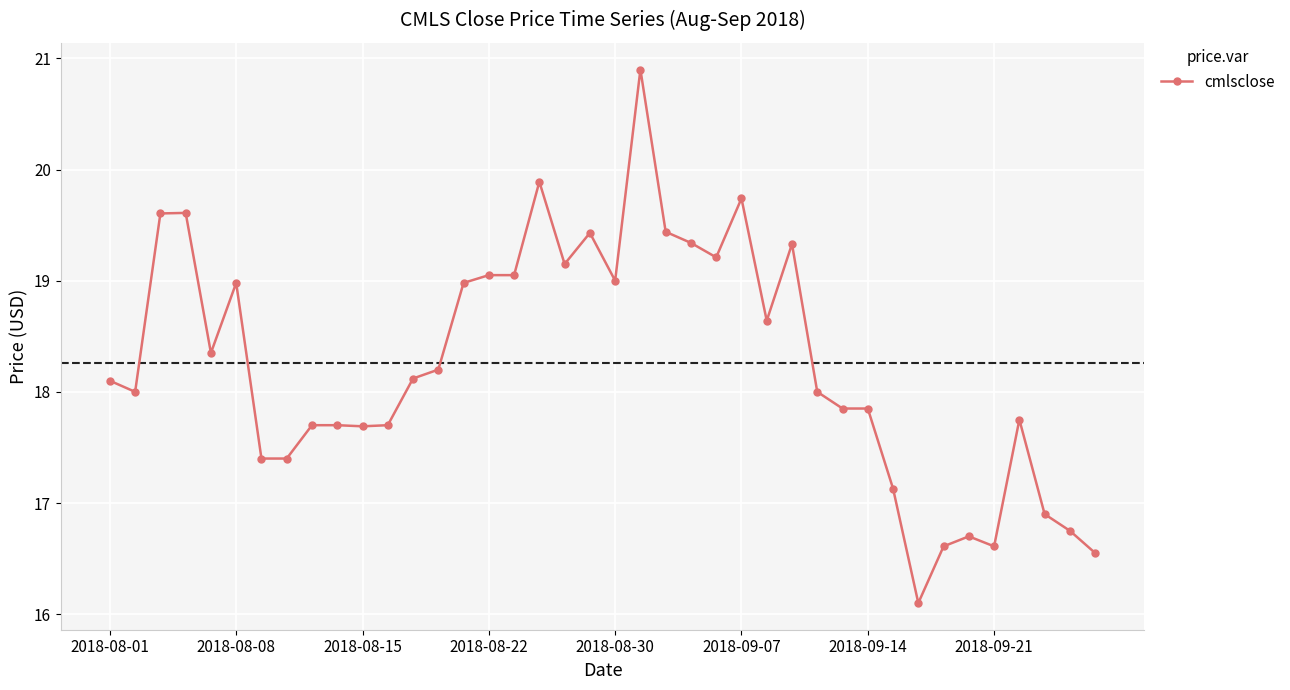

What is the value of the 31st point from the left?

17.9